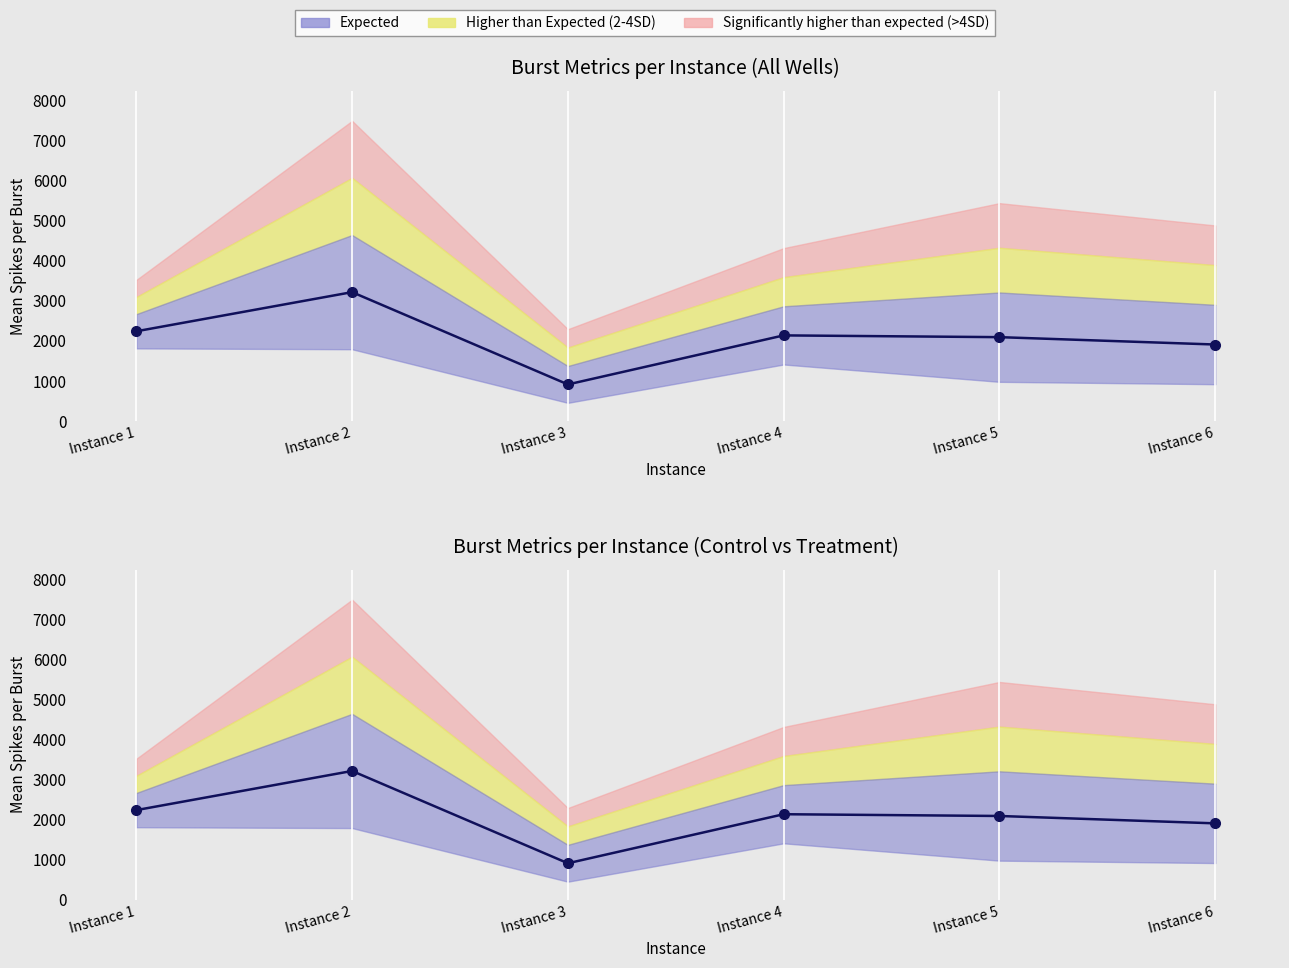

Which has a higher value, Instance 3 or Instance 4?

Instance 4